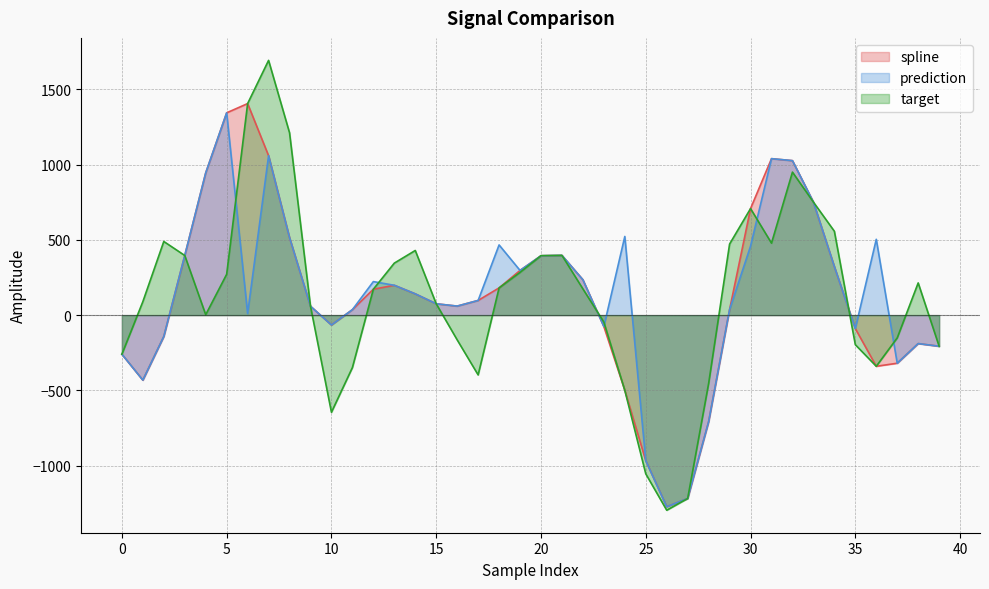

True or false: prediction has a value of -151.9 at 0.

False